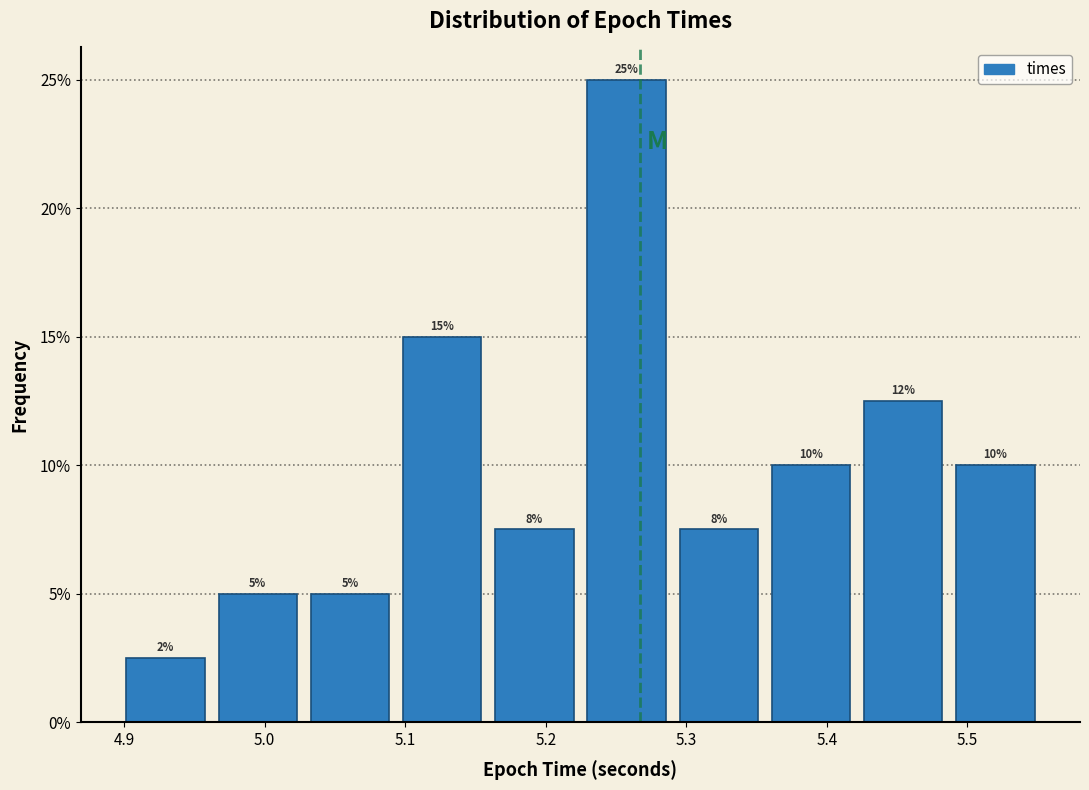

Which range on the x-axis has the tallest bar?

5.22 to 5.29